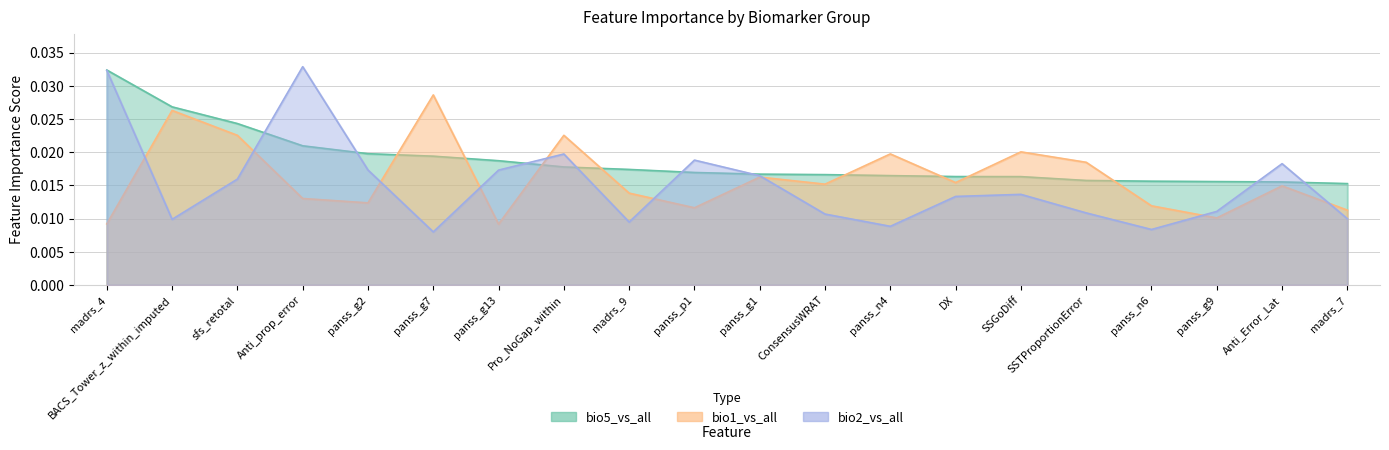

Rank the series by their average value, from lowest to highest.

bio2_vs_all, bio1_vs_all, bio5_vs_all